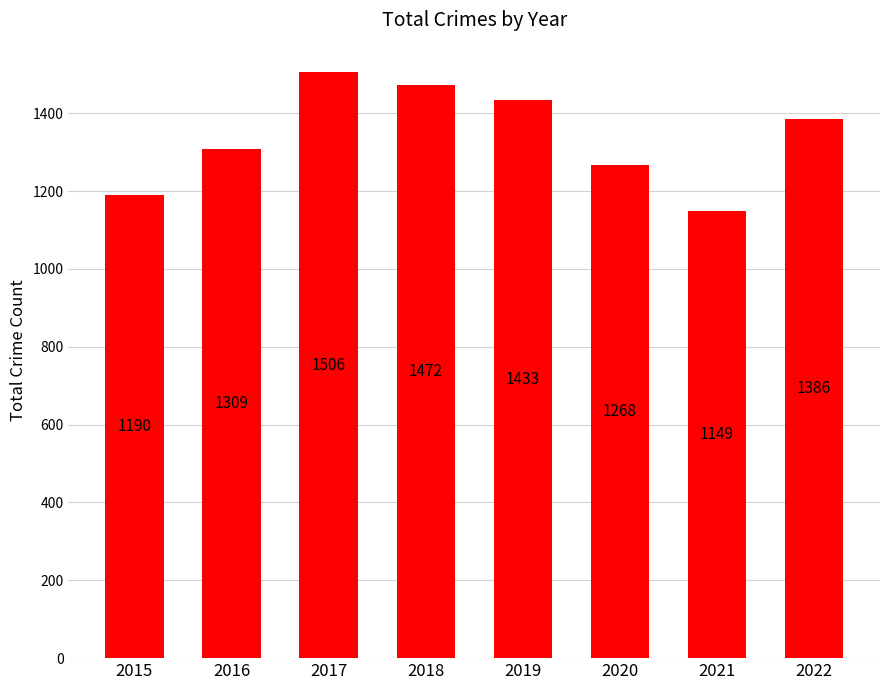

Where does the data first go above 1386?

2017